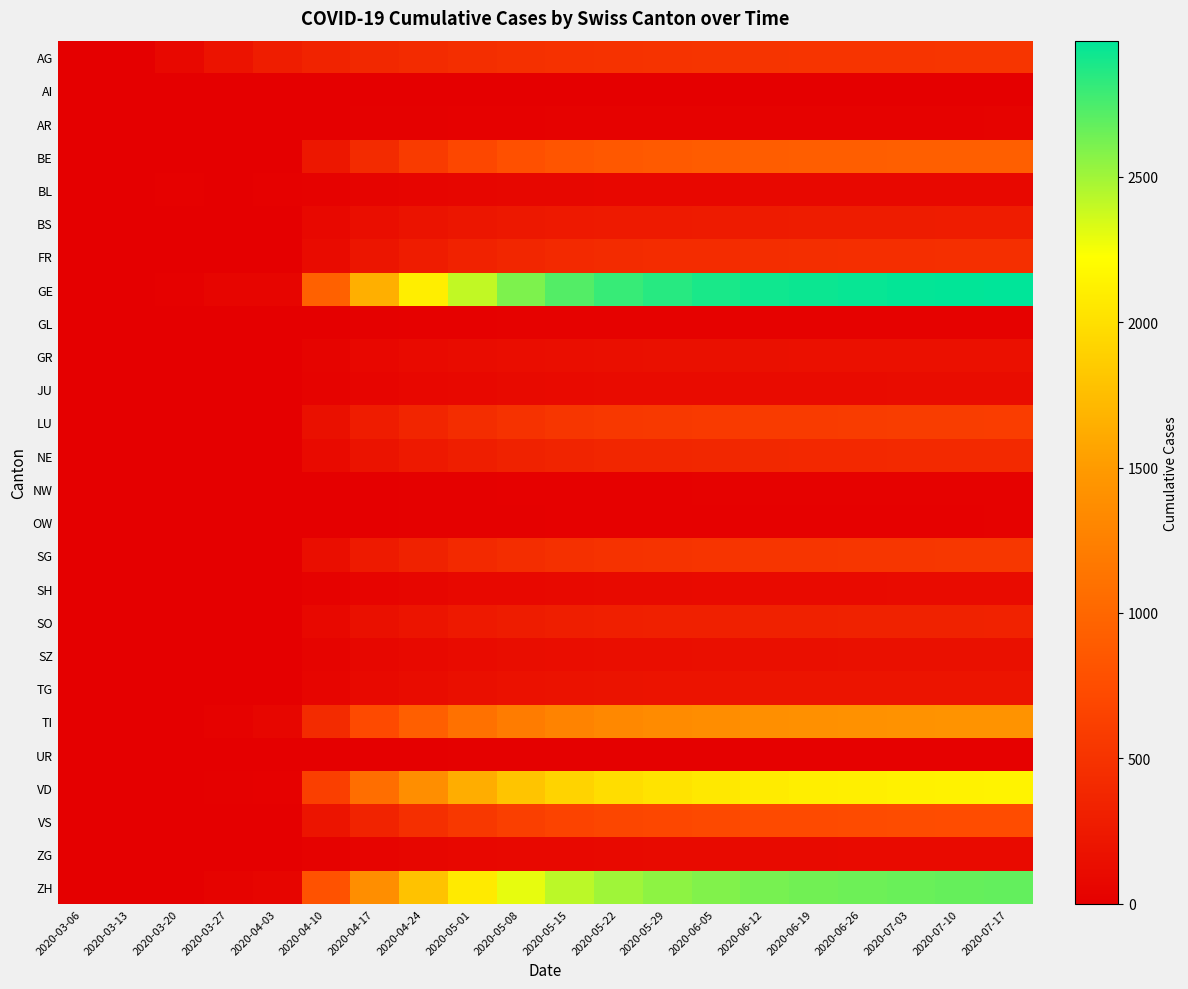

Reading right to left, extract all data points from this chart.

AG: 2020-07-17=525	2020-07-10=520	2020-07-03=515	2020-06-26=512	2020-06-19=510	2020-06-12=508	2020-06-05=505	2020-05-29=500	2020-05-22=495	2020-05-15=485	2020-05-08=470	2020-05-01=450	2020-04-24=420	2020-04-17=390	2020-04-10=350	2020-04-03=294	2020-03-27=194	2020-03-20=82	2020-03-13=9	2020-03-06=2
AI: 2020-07-17=11	2020-07-10=11	2020-07-03=10	2020-06-26=10	2020-06-19=9	2020-06-12=9	2020-06-05=8	2020-05-29=8	2020-05-22=7	2020-05-15=6	2020-05-08=5	2020-05-01=4	2020-04-24=3	2020-04-17=2	2020-04-10=0	2020-04-03=0	2020-03-27=0	2020-03-20=0	2020-03-13=0	2020-03-06=0
AR: 2020-07-17=35	2020-07-10=34	2020-07-03=33	2020-06-26=32	2020-06-19=31	2020-06-12=30	2020-06-05=29	2020-05-29=28	2020-05-22=27	2020-05-15=25	2020-05-08=23	2020-05-01=20	2020-04-24=16	2020-04-17=12	2020-04-10=8	2020-04-03=0	2020-03-27=0	2020-03-20=0	2020-03-13=0	2020-03-06=0
BE: 2020-07-17=930	2020-07-10=927	2020-07-03=923	2020-06-26=918	2020-06-19=912	2020-06-12=905	2020-06-05=895	2020-05-29=880	2020-05-22=860	2020-05-15=830	2020-05-08=780	2020-05-01=700	2020-04-24=580	2020-04-17=420	2020-04-10=230	2020-04-03=0	2020-03-27=0	2020-03-20=0	2020-03-13=0	2020-03-06=0
BL: 2020-07-17=87	2020-07-10=86	2020-07-03=85	2020-06-26=84	2020-06-19=83	2020-06-12=82	2020-06-05=81	2020-05-29=79	2020-05-22=77	2020-05-15=74	2020-05-08=70	2020-05-01=65	2020-04-24=55	2020-04-17=45	2020-04-10=30	2020-04-03=18	2020-03-27=11	2020-03-20=18	2020-03-13=3	2020-03-06=2
BS: 2020-07-17=282	2020-07-10=280	2020-07-03=278	2020-06-26=276	2020-06-19=274	2020-06-12=272	2020-06-05=269	2020-05-29=265	2020-05-22=260	2020-05-15=252	2020-05-08=240	2020-05-01=220	2020-04-24=190	2020-04-17=150	2020-04-10=90	2020-04-03=0	2020-03-27=0	2020-03-20=0	2020-03-13=0	2020-03-06=0
FR: 2020-07-17=463	2020-07-10=460	2020-07-03=457	2020-06-26=453	2020-06-19=449	2020-06-12=444	2020-06-05=438	2020-05-29=430	2020-05-22=420	2020-05-15=405	2020-05-08=380	2020-05-01=340	2020-04-24=280	2020-04-17=210	2020-04-10=120	2020-04-03=0	2020-03-27=0	2020-03-20=0	2020-03-13=0	2020-03-06=0
GE: 2020-07-17=2967	2020-07-10=2960	2020-07-03=2952	2020-06-26=2942	2020-06-19=2930	2020-06-12=2915	2020-06-05=2890	2020-05-29=2850	2020-05-22=2800	2020-05-15=2720	2020-05-08=2600	2020-05-01=2400	2020-04-24=2100	2020-04-17=1650	2020-04-10=950	2020-04-03=58	2020-03-27=54	2020-03-20=21	2020-03-13=5	2020-03-06=0
GL: 2020-07-17=32	2020-07-10=32	2020-07-03=31	2020-06-26=31	2020-06-19=30	2020-06-12=30	2020-06-05=29	2020-05-29=28	2020-05-22=27	2020-05-15=26	2020-05-08=24	2020-05-01=22	2020-04-24=18	2020-04-17=14	2020-04-10=8	2020-04-03=0	2020-03-27=0	2020-03-20=0	2020-03-13=0	2020-03-06=0
GR: 2020-07-17=168	2020-07-10=167	2020-07-03=166	2020-06-26=165	2020-06-19=164	2020-06-12=162	2020-06-05=160	2020-05-29=157	2020-05-22=153	2020-05-15=147	2020-05-08=138	2020-05-01=125	2020-04-24=105	2020-04-17=80	2020-04-10=45	2020-04-03=10	2020-03-27=7	2020-03-20=3	2020-03-13=0	2020-03-06=0
JU: 2020-07-17=124	2020-07-10=123	2020-07-03=122	2020-06-26=121	2020-06-19=120	2020-06-12=119	2020-06-05=117	2020-05-29=115	2020-05-22=112	2020-05-15=108	2020-05-08=102	2020-05-01=92	2020-04-24=78	2020-04-17=60	2020-04-10=35	2020-04-03=0	2020-03-27=0	2020-03-20=0	2020-03-13=0	2020-03-06=0
LU: 2020-07-17=598	2020-07-10=595	2020-07-03=592	2020-06-26=588	2020-06-19=584	2020-06-12=578	2020-06-05=571	2020-05-29=561	2020-05-22=548	2020-05-15=528	2020-05-08=495	2020-05-01=445	2020-04-24=370	2020-04-17=280	2020-04-10=160	2020-04-03=0	2020-03-27=0	2020-03-20=0	2020-03-13=0	2020-03-06=0
NE: 2020-07-17=406	2020-07-10=404	2020-07-03=402	2020-06-26=399	2020-06-19=396	2020-06-12=392	2020-06-05=387	2020-05-29=380	2020-05-22=371	2020-05-15=357	2020-05-08=335	2020-05-01=300	2020-04-24=250	2020-04-17=190	2020-04-10=110	2020-04-03=0	2020-03-27=0	2020-03-20=0	2020-03-13=0	2020-03-06=0
NW: 2020-07-17=27	2020-07-10=26	2020-07-03=26	2020-06-26=25	2020-06-19=25	2020-06-12=24	2020-06-05=24	2020-05-29=23	2020-05-22=22	2020-05-15=21	2020-05-08=19	2020-05-01=17	2020-04-24=14	2020-04-17=11	2020-04-10=6	2020-04-03=0	2020-03-27=0	2020-03-20=0	2020-03-13=0	2020-03-06=0
OW: 2020-07-17=24	2020-07-10=23	2020-07-03=23	2020-06-26=22	2020-06-19=22	2020-06-12=21	2020-06-05=21	2020-05-29=20	2020-05-22=19	2020-05-15=18	2020-05-08=17	2020-05-01=15	2020-04-24=12	2020-04-17=9	2020-04-10=5	2020-04-03=0	2020-03-27=0	2020-03-20=0	2020-03-13=0	2020-03-06=0
SG: 2020-07-17=536	2020-07-10=534	2020-07-03=531	2020-06-26=528	2020-06-19=524	2020-06-12=519	2020-06-05=513	2020-05-29=504	2020-05-22=492	2020-05-15=474	2020-05-08=445	2020-05-01=400	2020-04-24=335	2020-04-17=255	2020-04-10=145	2020-04-03=0	2020-03-27=0	2020-03-20=0	2020-03-13=0	2020-03-06=0
SH: 2020-07-17=113	2020-07-10=112	2020-07-03=111	2020-06-26=110	2020-06-19=109	2020-06-12=108	2020-06-05=106	2020-05-29=104	2020-05-22=101	2020-05-15=97	2020-05-08=91	2020-05-01=82	2020-04-24=68	2020-04-17=52	2020-04-10=30	2020-04-03=0	2020-03-27=0	2020-03-20=0	2020-03-13=0	2020-03-06=0
SO: 2020-07-17=337	2020-07-10=335	2020-07-03=333	2020-06-26=331	2020-06-19=328	2020-06-12=325	2020-06-05=321	2020-05-29=315	2020-05-22=308	2020-05-15=297	2020-05-08=278	2020-05-01=250	2020-04-24=208	2020-04-17=158	2020-04-10=90	2020-04-03=0	2020-03-27=0	2020-03-20=0	2020-03-13=0	2020-03-06=0
SZ: 2020-07-17=160	2020-07-10=159	2020-07-03=158	2020-06-26=157	2020-06-19=156	2020-06-12=154	2020-06-05=152	2020-05-29=149	2020-05-22=145	2020-05-15=139	2020-05-08=130	2020-05-01=117	2020-04-24=97	2020-04-17=74	2020-04-10=42	2020-04-03=0	2020-03-27=0	2020-03-20=0	2020-03-13=0	2020-03-06=0
TG: 2020-07-17=208	2020-07-10=207	2020-07-03=205	2020-06-26=204	2020-06-19=202	2020-06-12=200	2020-06-05=197	2020-05-29=193	2020-05-22=188	2020-05-15=181	2020-05-08=170	2020-05-01=153	2020-04-24=127	2020-04-17=97	2020-04-10=55	2020-04-03=0	2020-03-27=0	2020-03-20=0	2020-03-13=0	2020-03-06=0
TI: 2020-07-17=1431	2020-07-10=1426	2020-07-03=1420	2020-06-26=1413	2020-06-19=1404	2020-06-12=1393	2020-06-05=1377	2020-05-29=1355	2020-05-22=1325	2020-05-15=1280	2020-05-08=1210	2020-05-01=1100	2020-04-24=930	2020-04-17=720	2020-04-10=420	2020-04-03=67	2020-03-27=28	2020-03-20=0	2020-03-13=0	2020-03-06=0
UR: 2020-07-17=20	2020-07-10=20	2020-07-03=19	2020-06-26=19	2020-06-19=18	2020-06-12=18	2020-06-05=17	2020-05-29=17	2020-05-22=16	2020-05-15=15	2020-05-08=14	2020-05-01=12	2020-04-24=10	2020-04-17=7	2020-04-10=4	2020-04-03=0	2020-03-27=0	2020-03-20=0	2020-03-13=0	2020-03-06=0
VD: 2020-07-17=2140	2020-07-10=2133	2020-07-03=2124	2020-06-26=2113	2020-06-19=2100	2020-06-12=2083	2020-06-05=2060	2020-05-29=2025	2020-05-22=1980	2020-05-15=1910	2020-05-08=1800	2020-05-01=1630	2020-04-24=1380	2020-04-17=1070	2020-04-10=620	2020-04-03=23	2020-03-27=16	2020-03-20=5	2020-03-13=0	2020-03-06=0
VS: 2020-07-17=747	2020-07-10=743	2020-07-03=739	2020-06-26=734	2020-06-19=728	2020-06-12=721	2020-06-05=712	2020-05-29=699	2020-05-22=682	2020-05-15=656	2020-05-08=615	2020-05-01=550	2020-04-24=460	2020-04-17=350	2020-04-10=200	2020-04-03=0	2020-03-27=0	2020-03-20=0	2020-03-13=0	2020-03-06=0
ZG: 2020-07-17=108	2020-07-10=107	2020-07-03=106	2020-06-26=105	2020-06-19=104	2020-06-12=103	2020-06-05=101	2020-05-29=99	2020-05-22=96	2020-05-15=92	2020-05-08=86	2020-05-01=77	2020-04-24=64	2020-04-17=49	2020-04-10=28	2020-04-03=0	2020-03-27=0	2020-03-20=0	2020-03-13=0	2020-03-06=0
ZH: 2020-07-17=2677	2020-07-10=2669	2020-07-03=2659	2020-06-26=2647	2020-06-19=2633	2020-06-12=2615	2020-06-05=2590	2020-05-29=2550	2020-05-22=2500	2020-05-15=2420	2020-05-08=2290	2020-05-01=2080	2020-04-24=1780	2020-04-17=1380	2020-04-10=800	2020-04-03=57	2020-03-27=38	2020-03-20=8	2020-03-13=0	2020-03-06=0